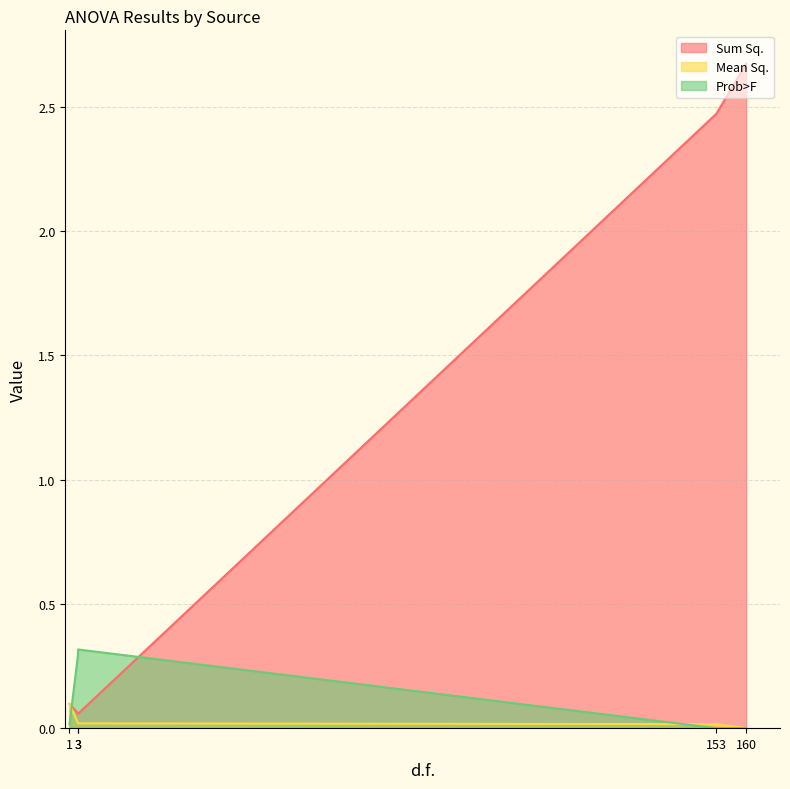

How many interior local valleys does the Sum Sq. series have?

1